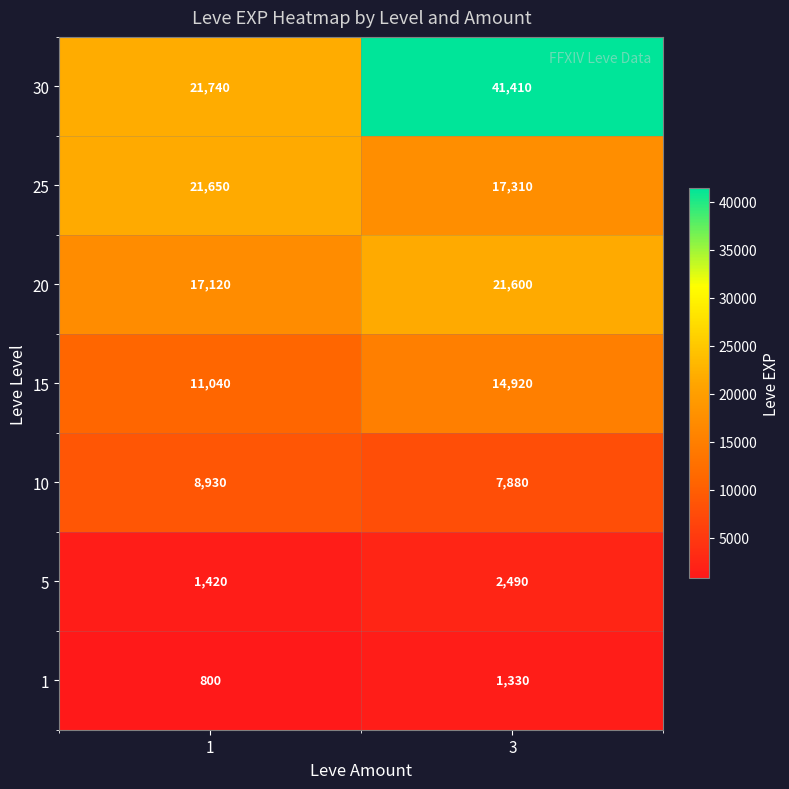

Reading left to right, extract all data points from this chart.

30: 21740	41410
25: 21650	17310
20: 17120	21600
15: 11040	14920
10: 8930	7880
5: 1420	2490
1: 800	1330